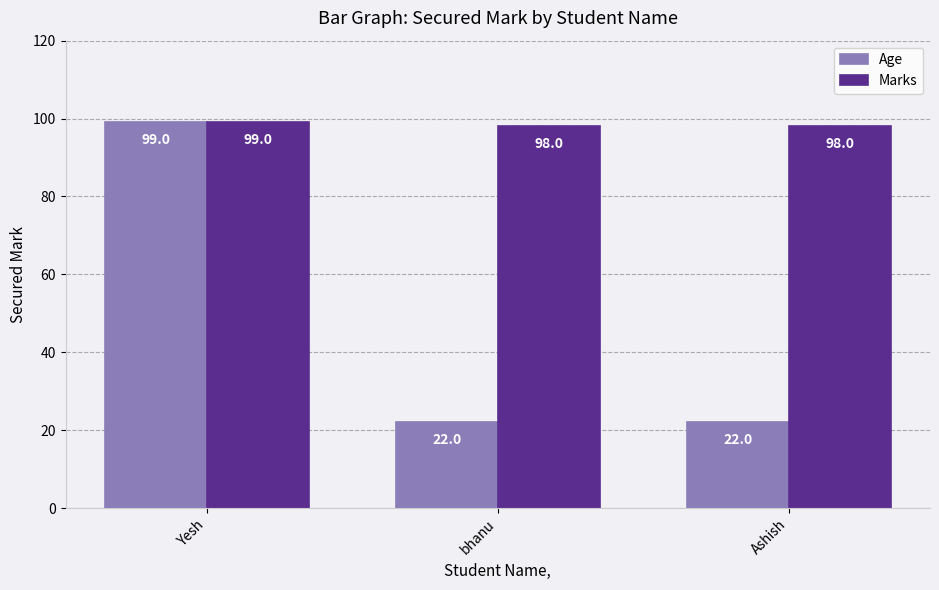

What is the minimum value shown in the chart?

22